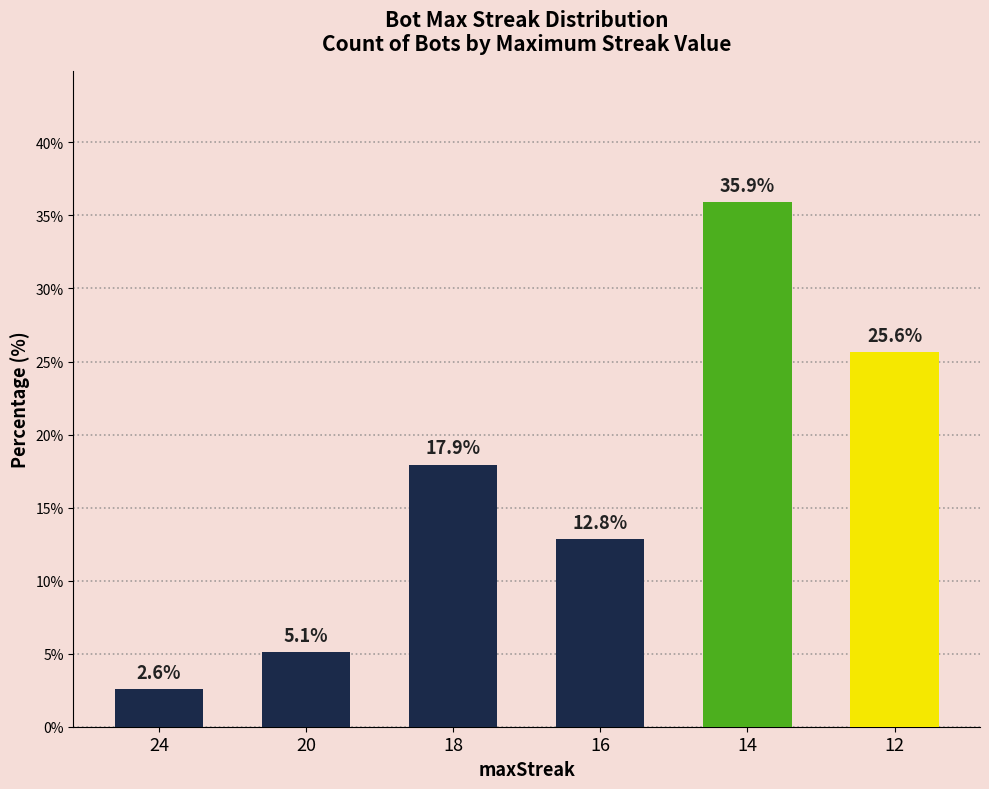

What is the ratio of the value at 18 to the value at 12?

0.7